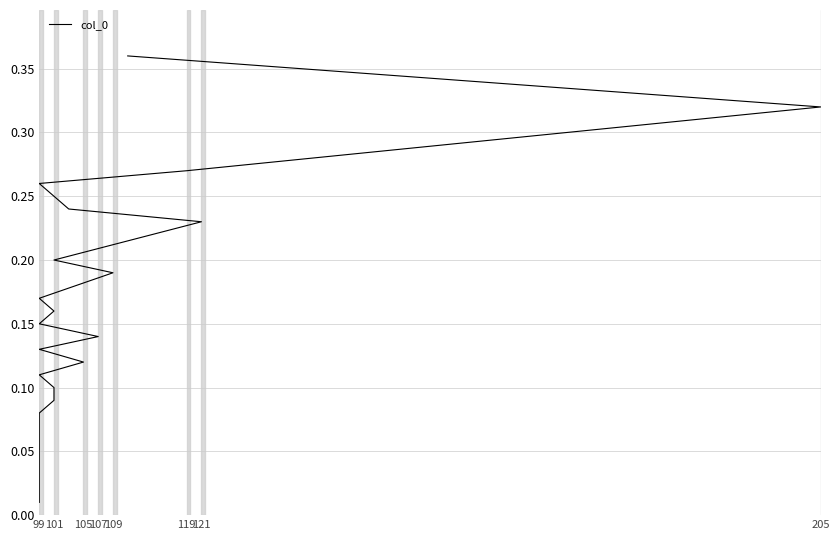

The value at 24 is 0.6. True or false?

False